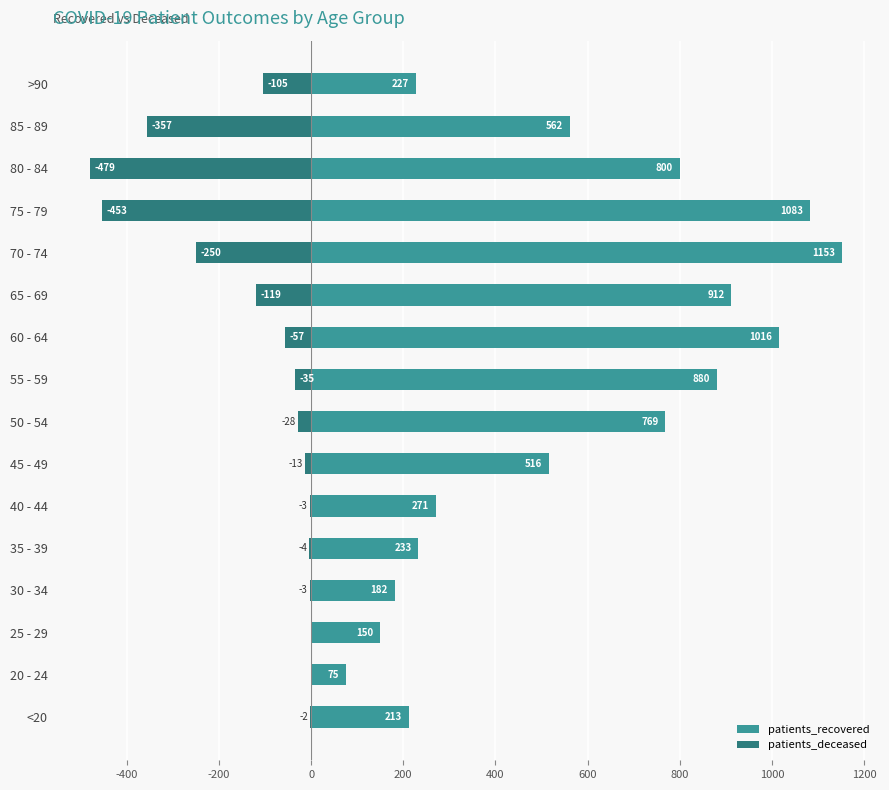

Between 20 - 24 and 70 - 74, which is larger?

70 - 74